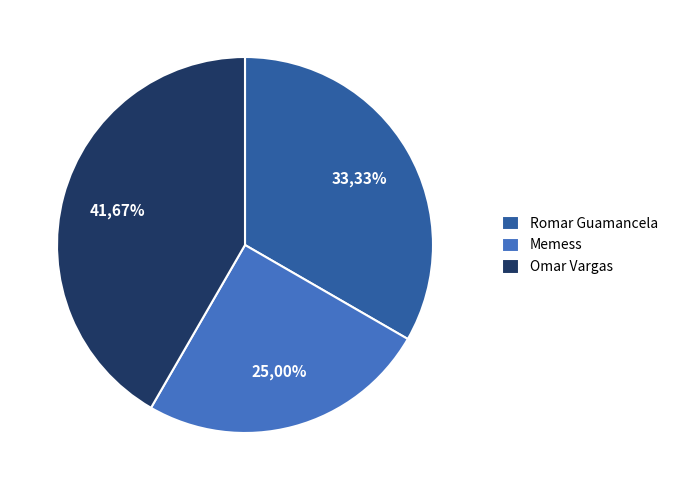

Approximately how many times larger is the value at Memess compared to Omar Vargas?

0.6